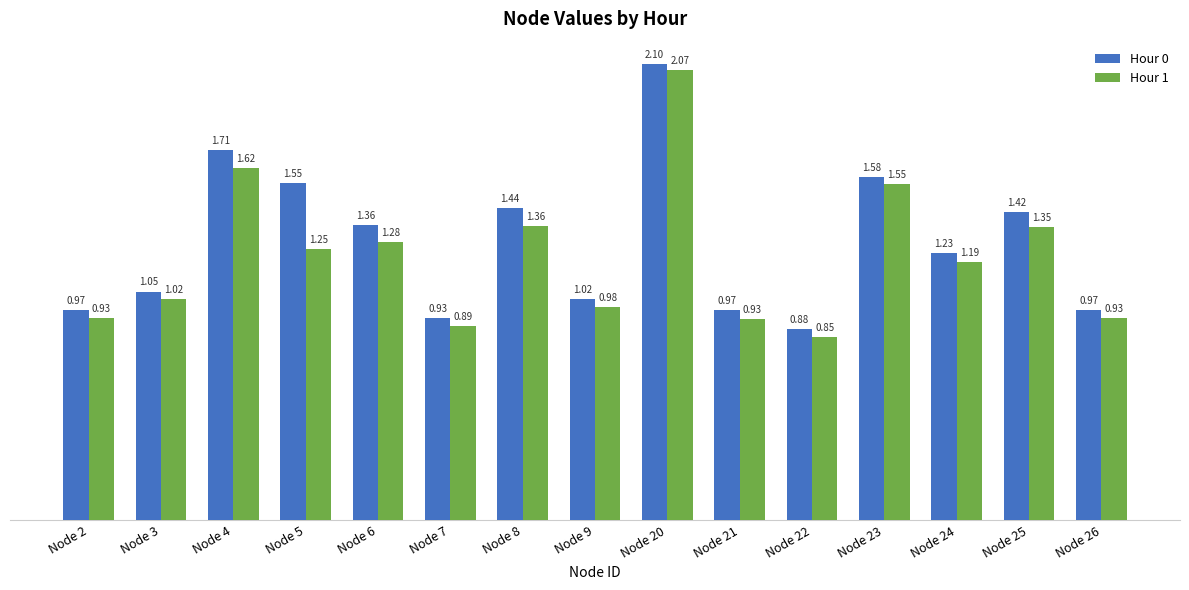

Rank the series by their maximum value, from lowest to highest.

Hour 1, Hour 0